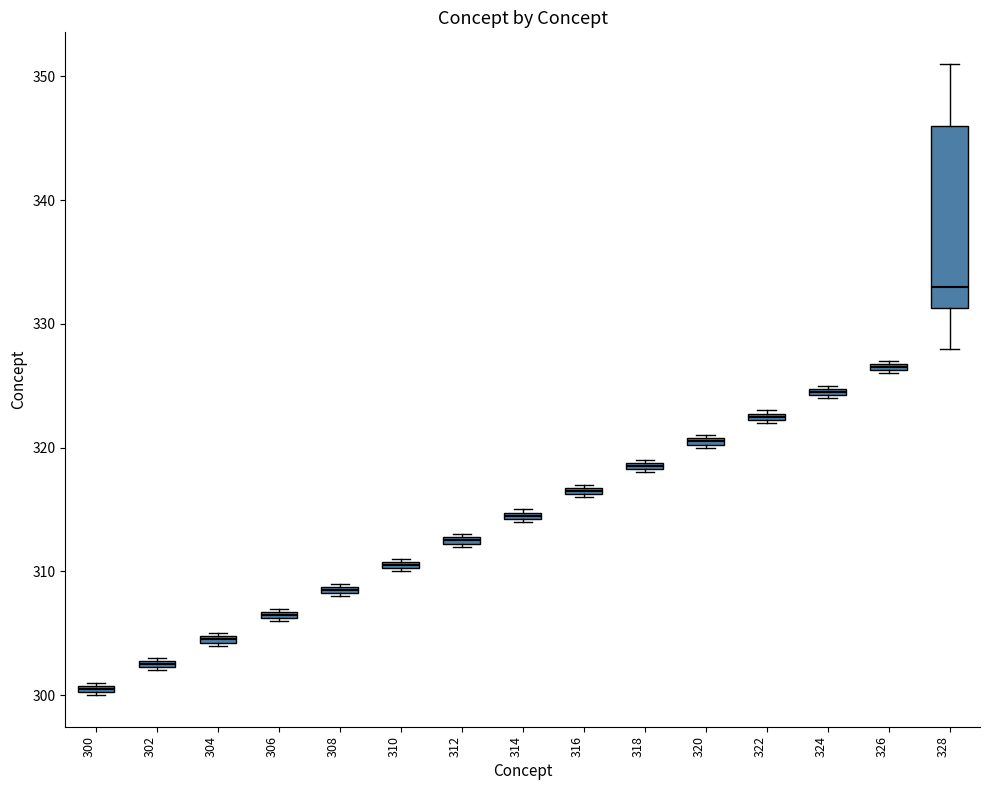

Where is the lower edge of the box at x = 310 on the y-axis? The values are not printed on the chart, so give them approximately, as read against the axis.

310